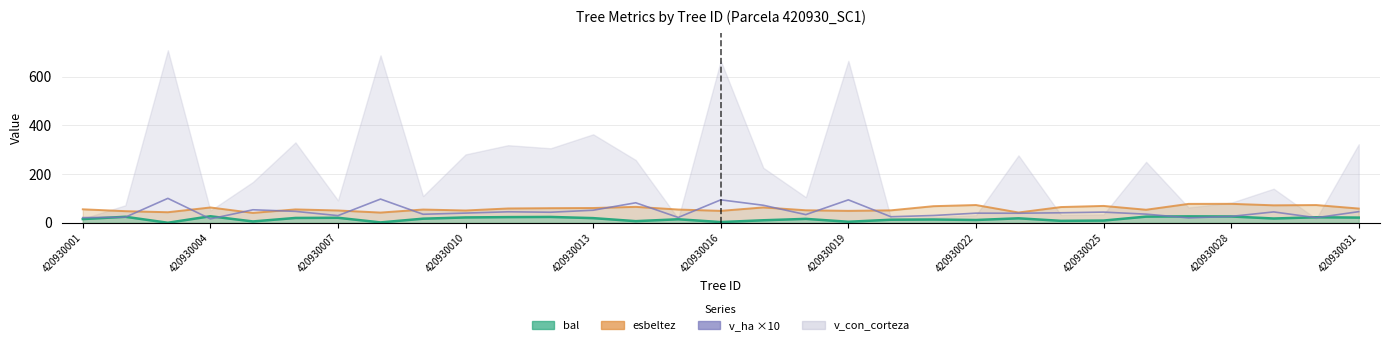

What position from the right is 14?

17